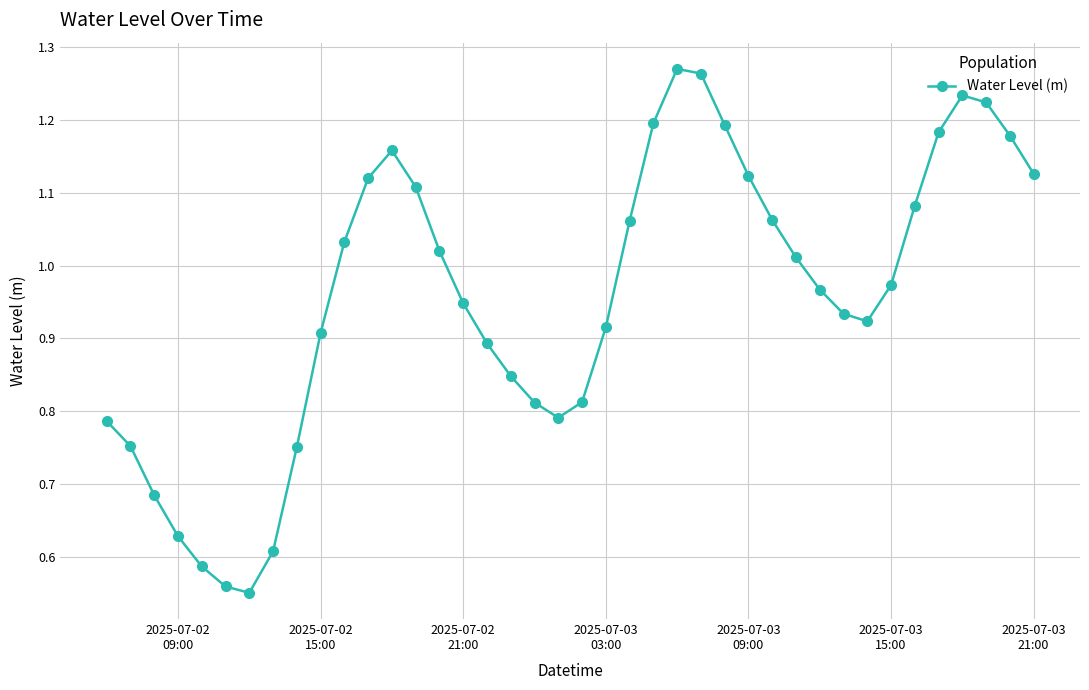

How many interior local peaks (higher than both neighbors) does the data have?

3